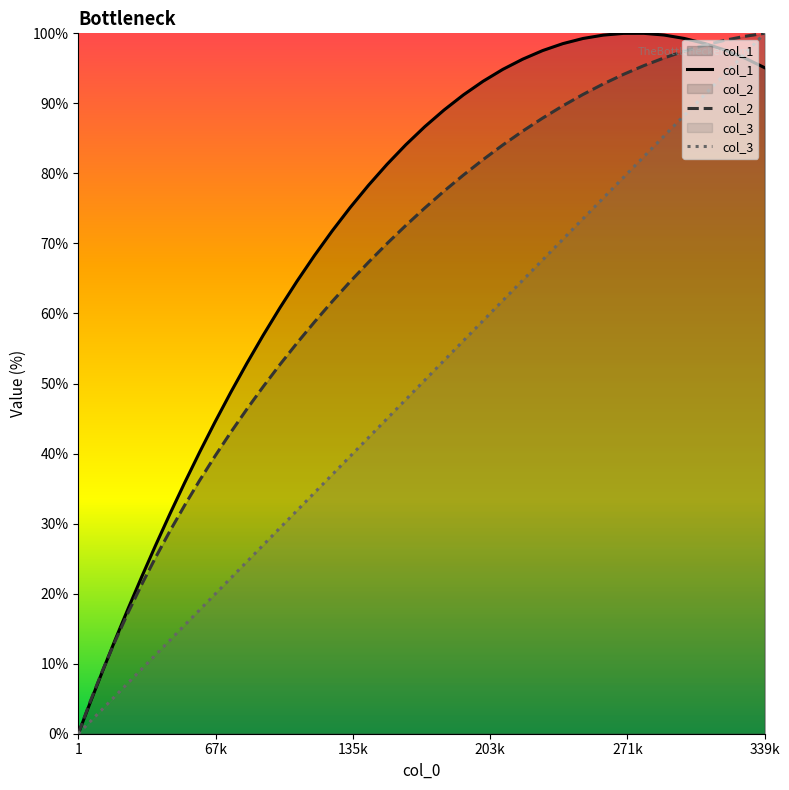

True or false: col_2 has more than 1 interior local peaks.

False